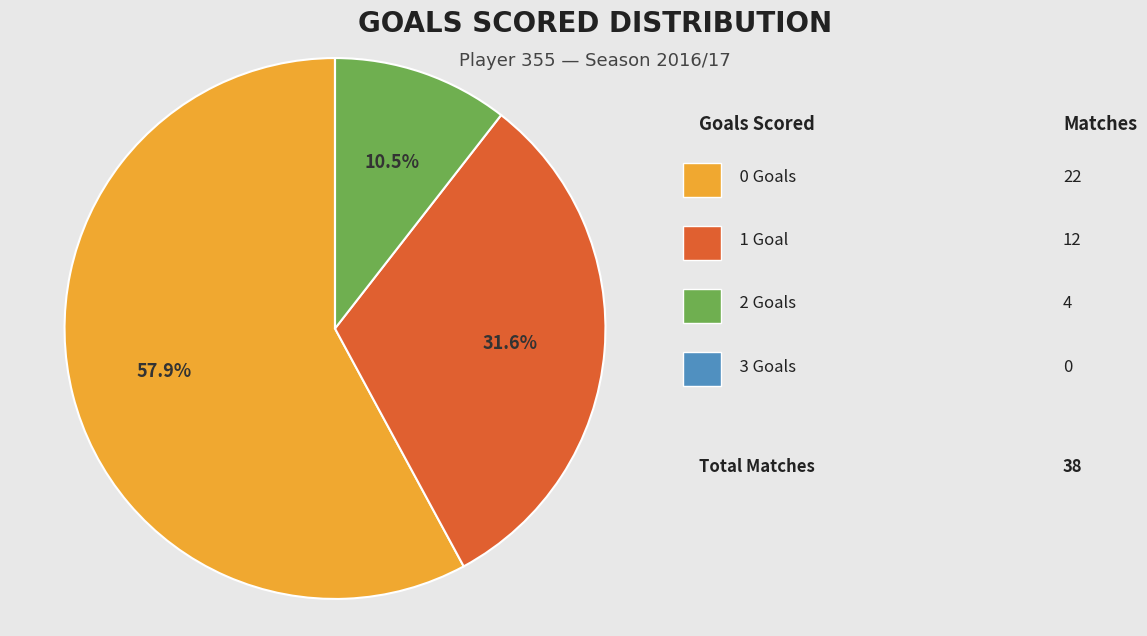

Does any single category account for the majority?

Yes